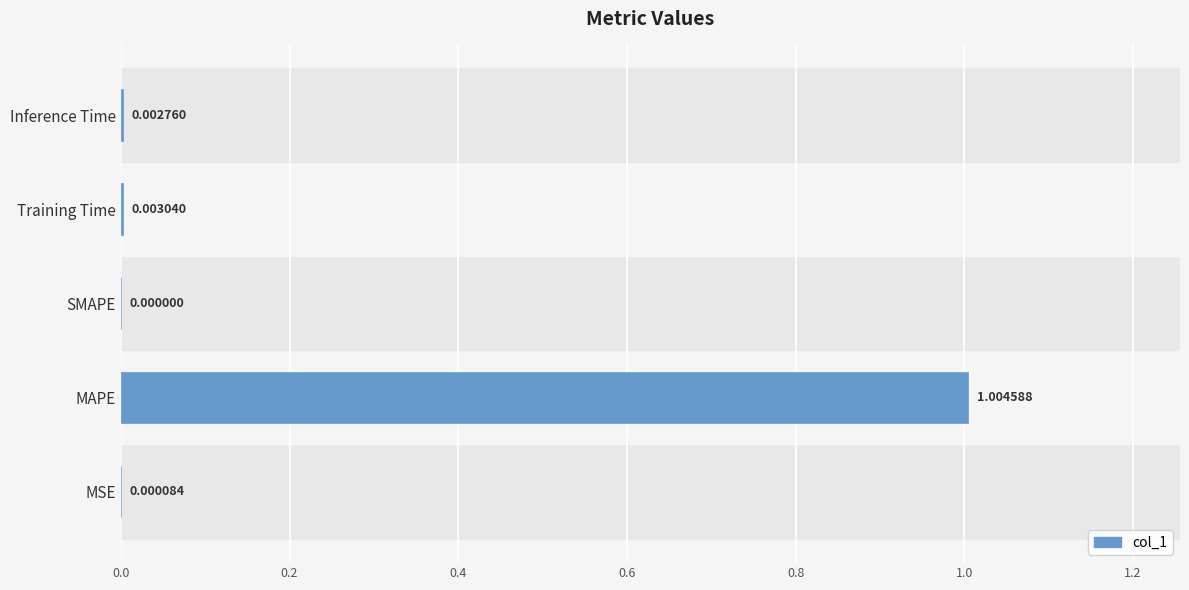

At which category does the chart reach its peak across all series?

MAPE